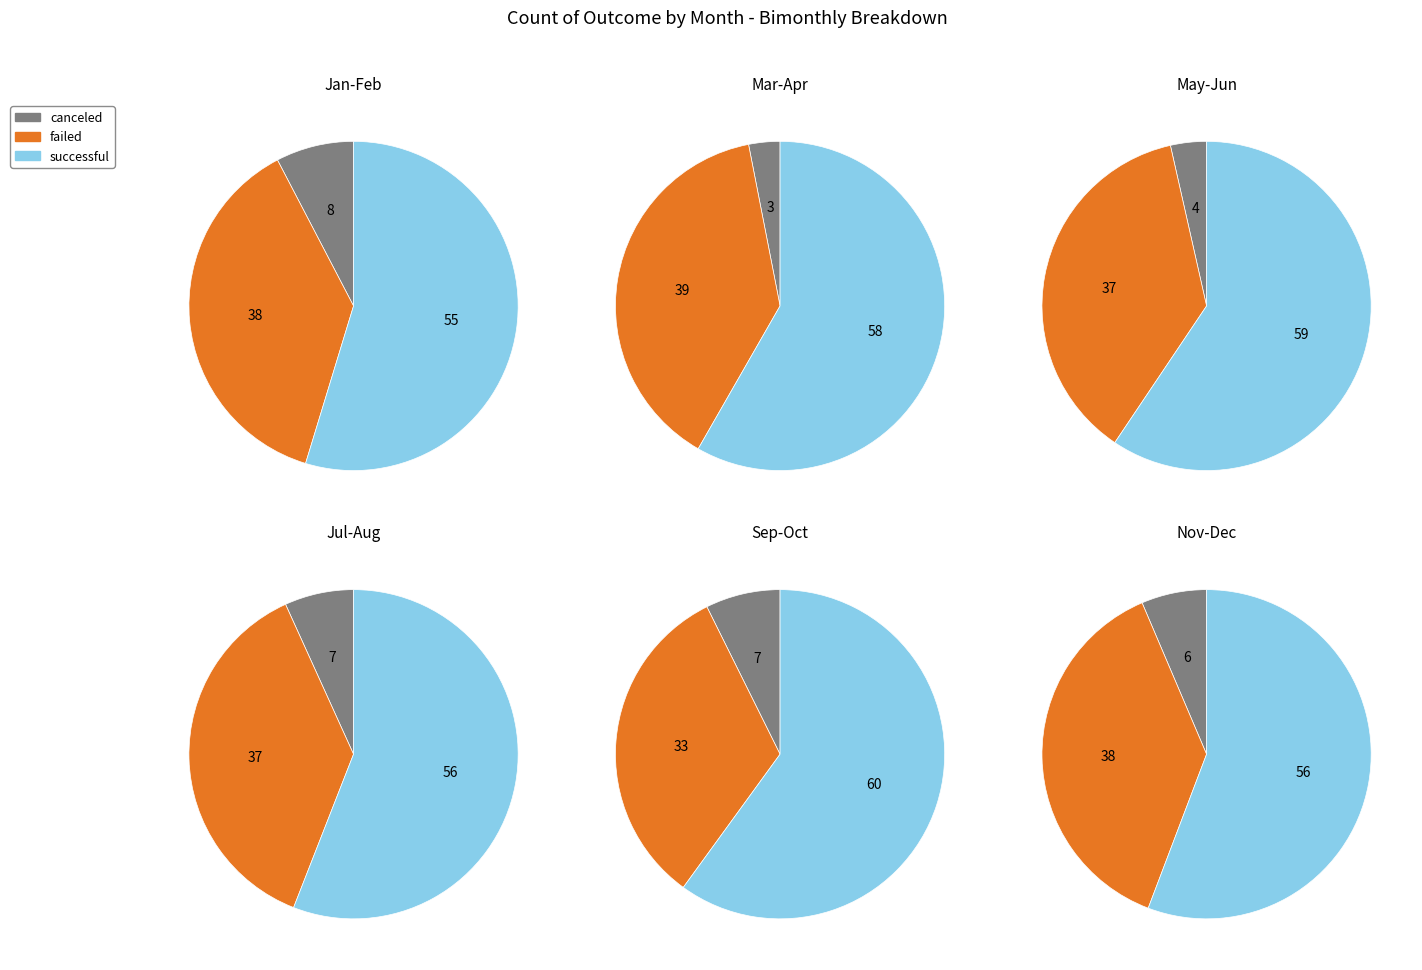

Is Sep the majority of the pie?

No